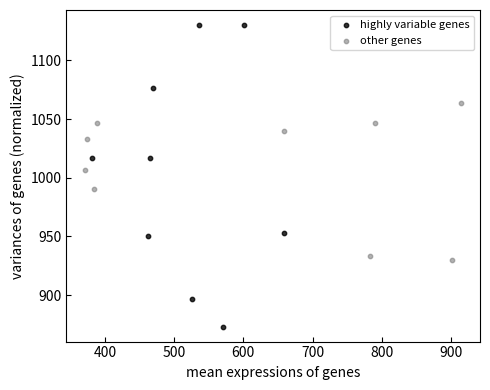

Which series contains the lowest Y value?

highly variable genes